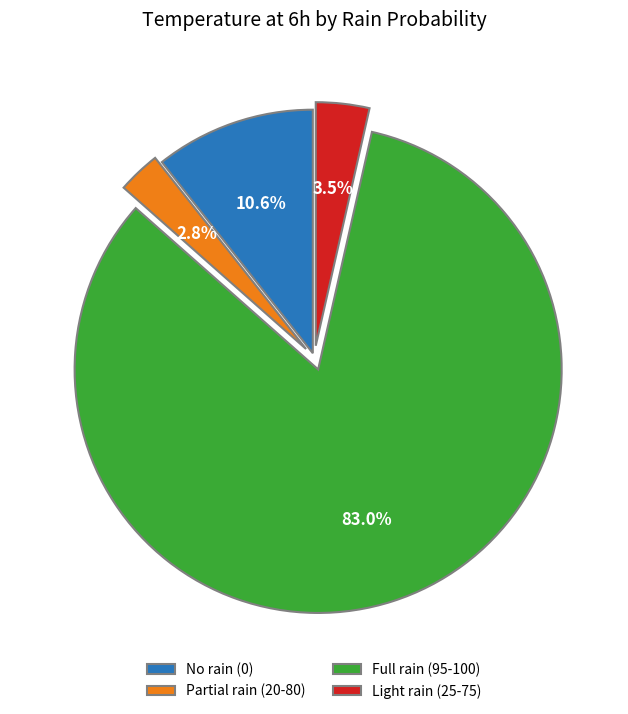

Does any single category account for the majority?

Yes